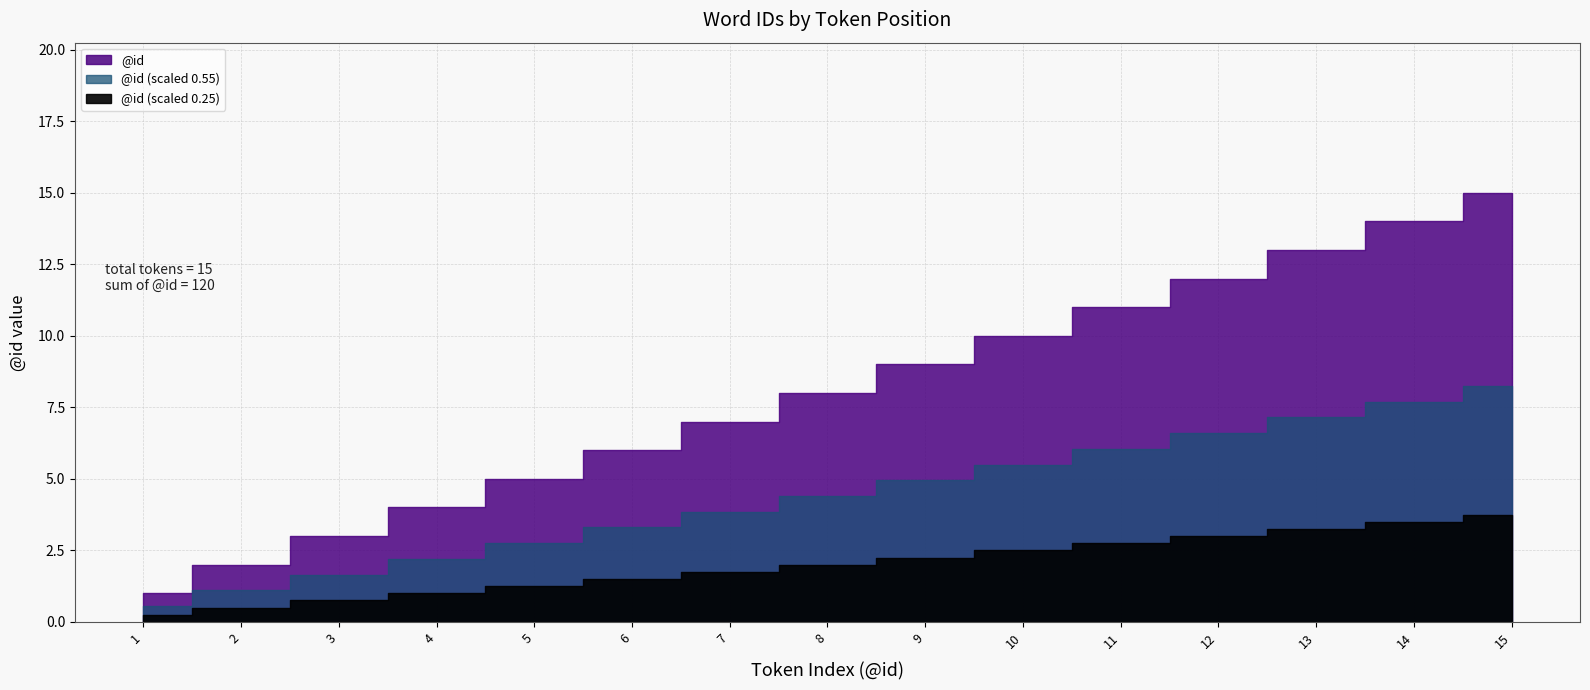

Which category has the highest value across all series?

15